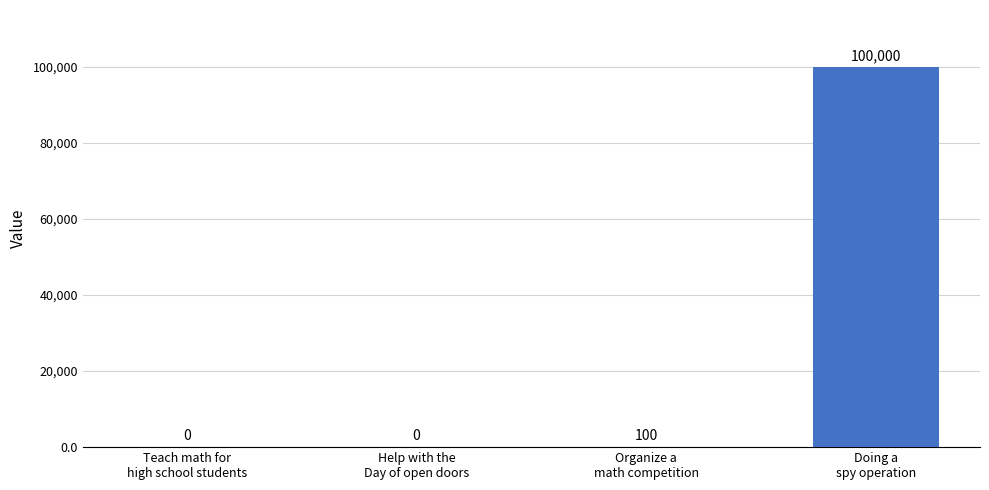

Reading right to left, list all the values displayed in this chart.

100000	100	0	0